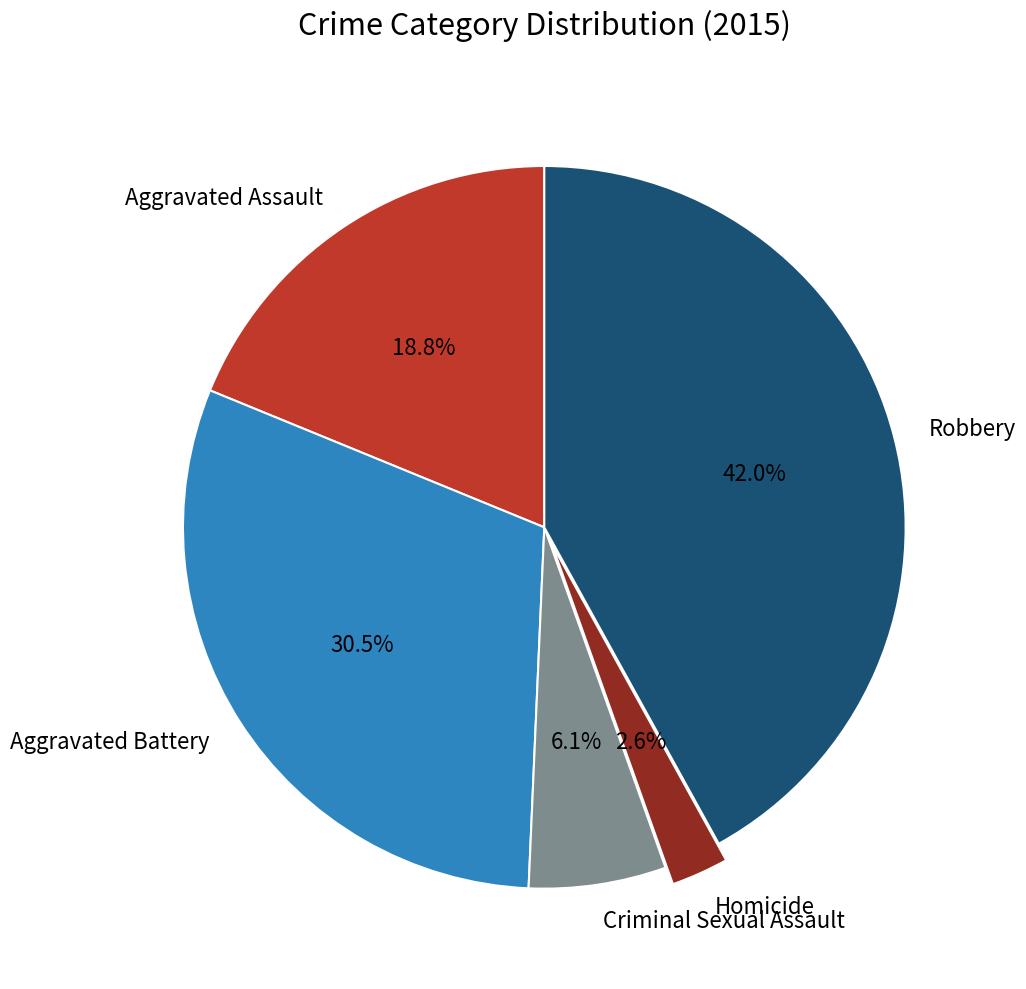

To the nearest percent, what is the difference between the Aggravated Assault and Robbery slice percentages?

23%